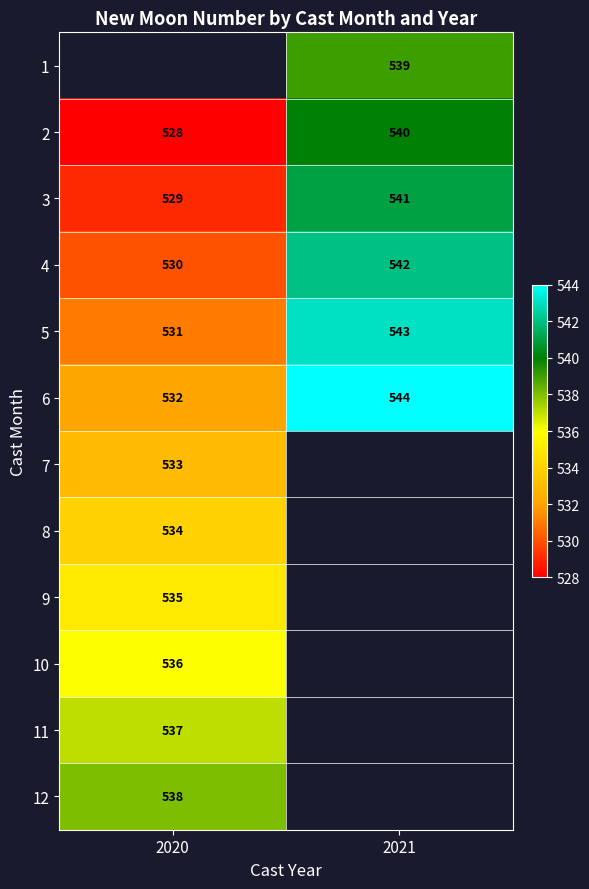

At which label does 2 reach its peak?

2021